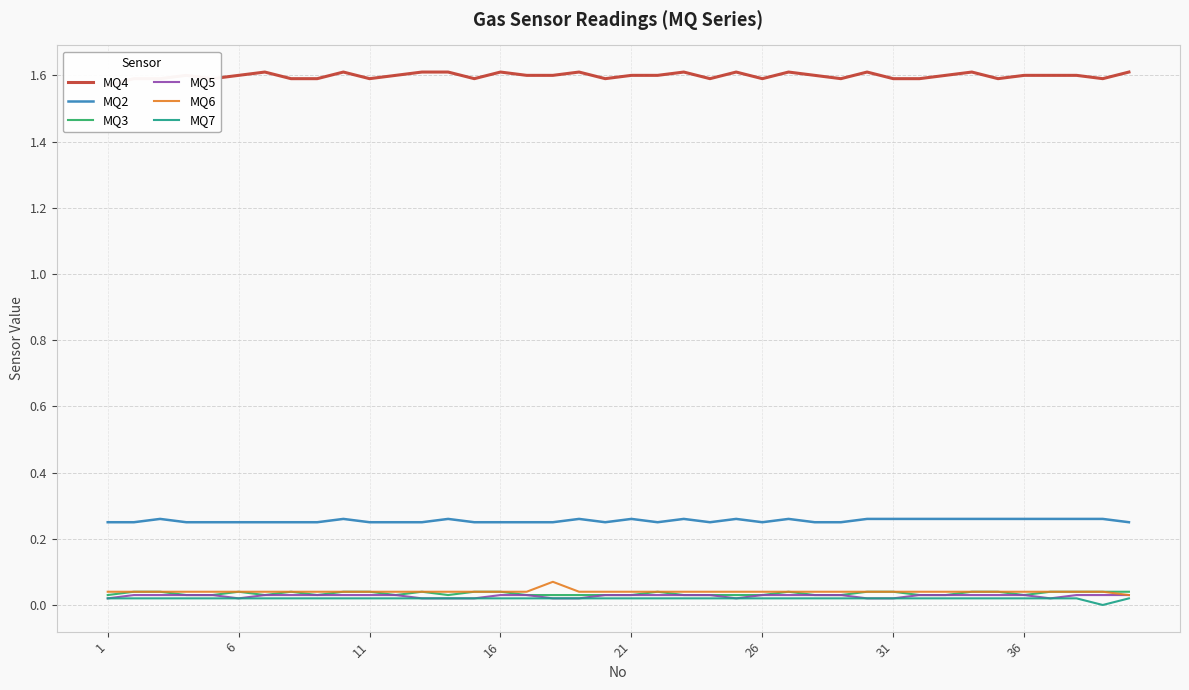

True or false: MQ7 and MQ2 intersect in this chart.

False